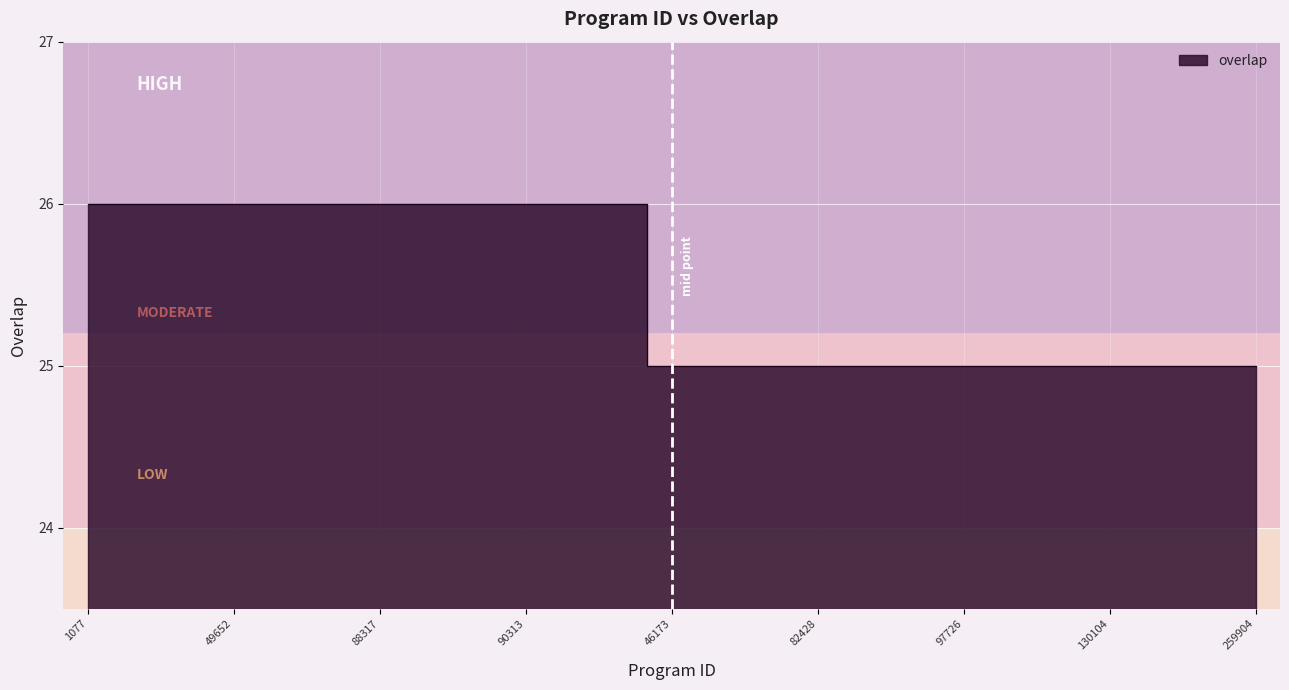

Reading right to left, transcribe all the data shown in this chart.

259904=25	258916=25	192807=25	130104=25	97732=25	97731=25	97726=25	84232=25	82430=25	82428=25	78484=25	52941=25	46173=25	296943=26	90316=26	90313=26	89926=26	88320=26	88317=26	86928=26	77825=26	49652=26	34692=26	5667=26	1077=26